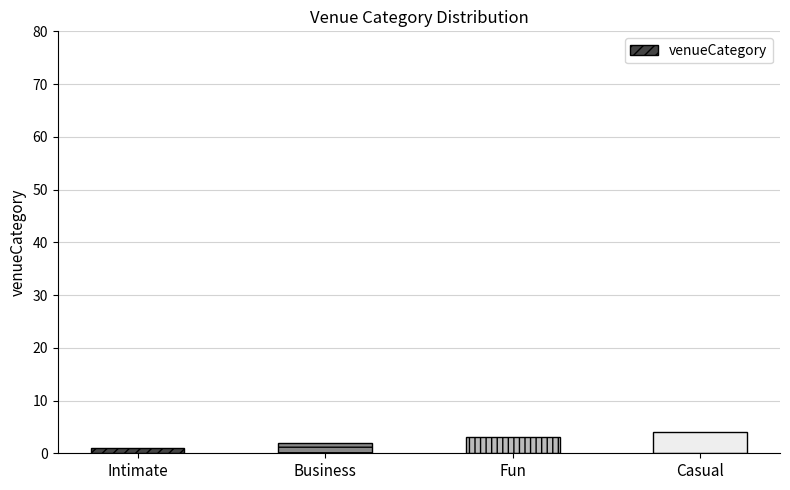

What is the minimum value shown in the chart?

1